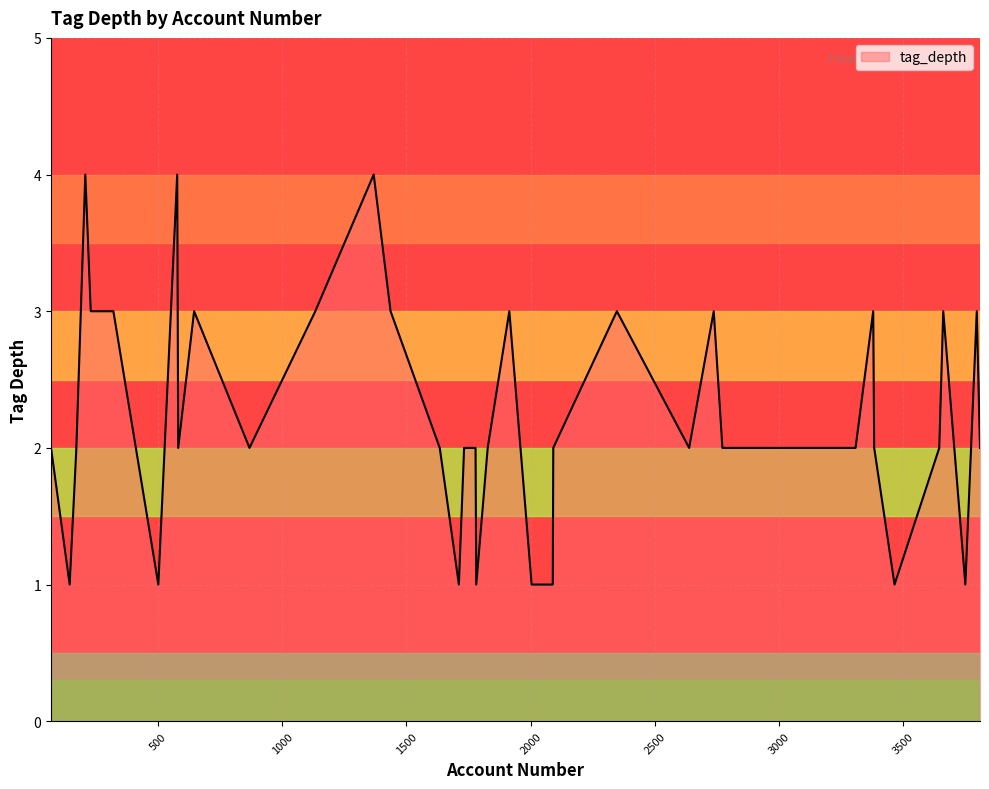

What is the difference between the maximum and minimum values?

3